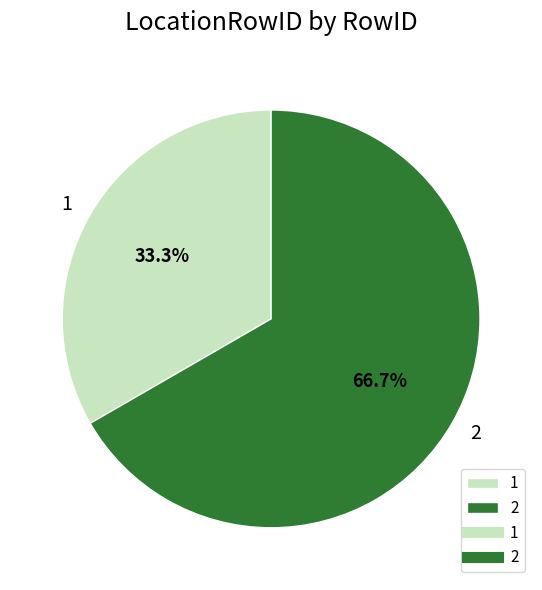

Count the number of slices in the pie.

2